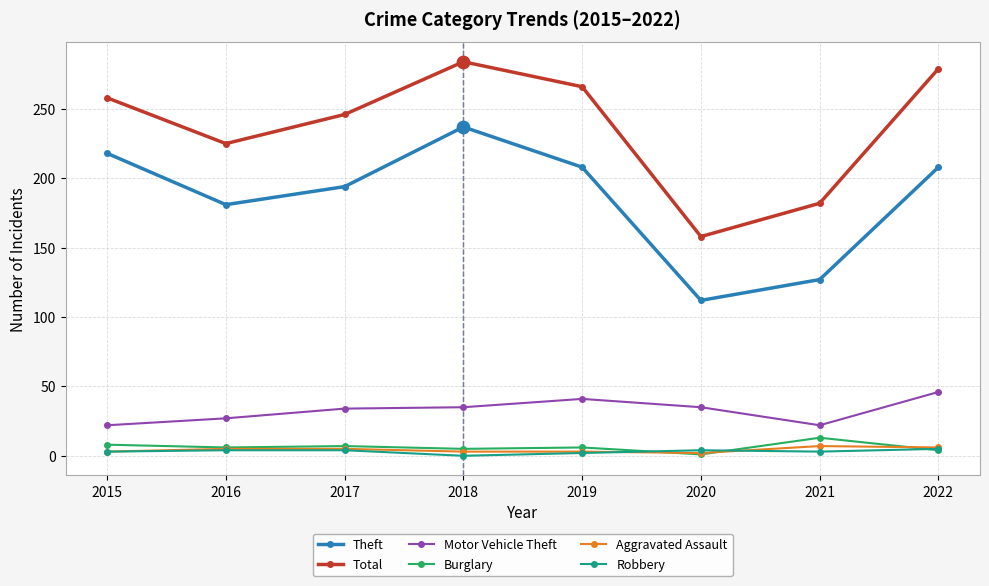

Which series has the widest spread of values?

Total